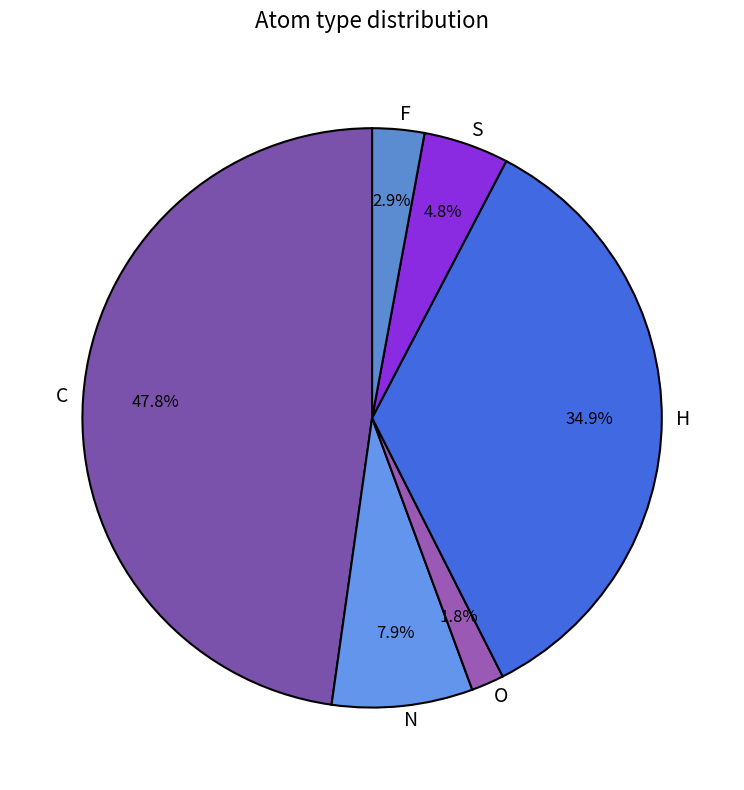

Do S and N together represent more than half of the pie?

No